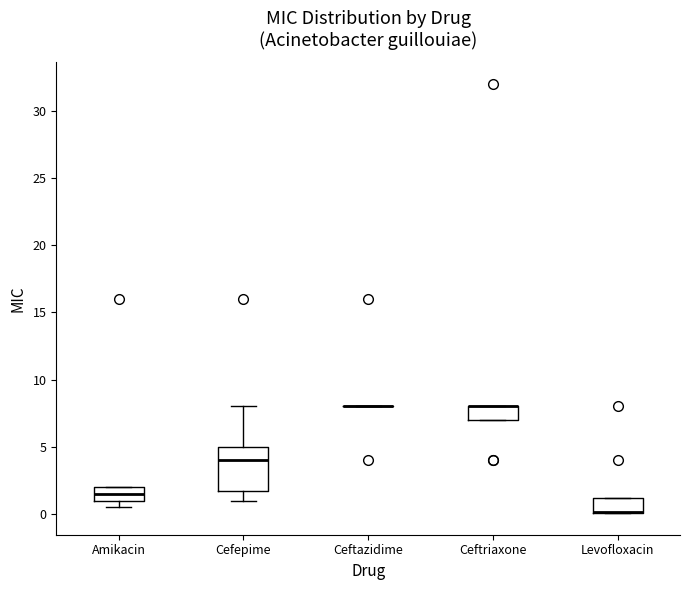

Which box is the tallest, from its lower edge to its upper edge?

Cefepime